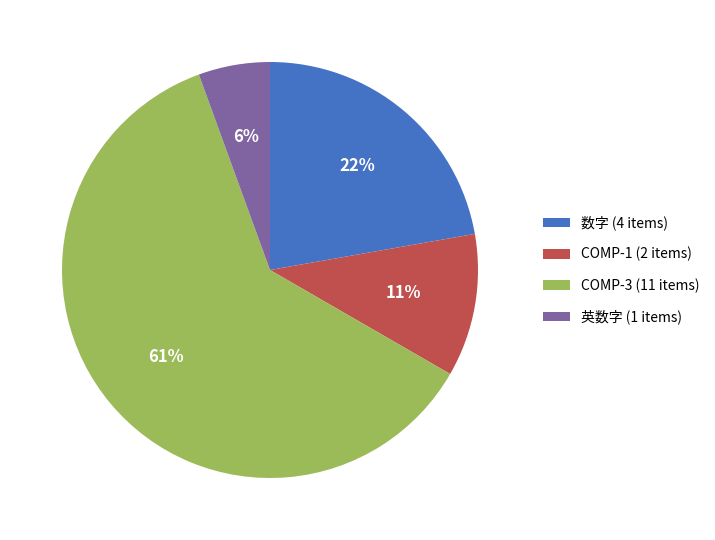

Between COMP-1 and COMP-3, which is larger?

COMP-3